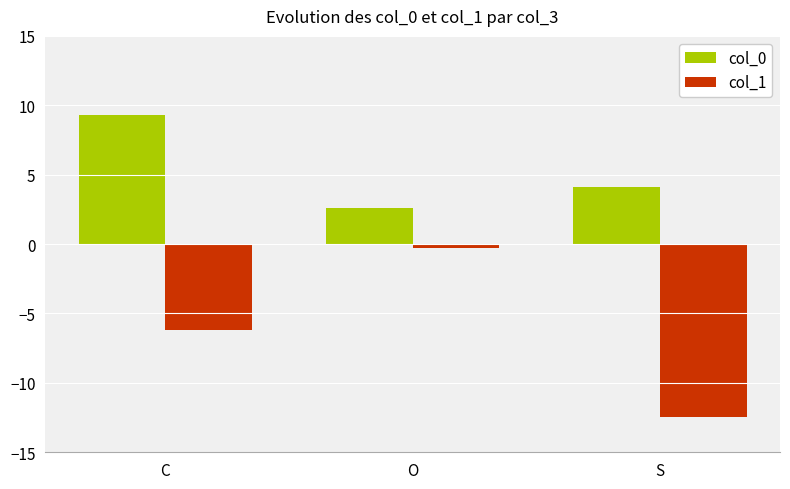

Reading left to right, transcribe all the data shown in this chart.

col_0: 9.3	2.6	4.1
col_1: -6.2	-0.3	-12.4